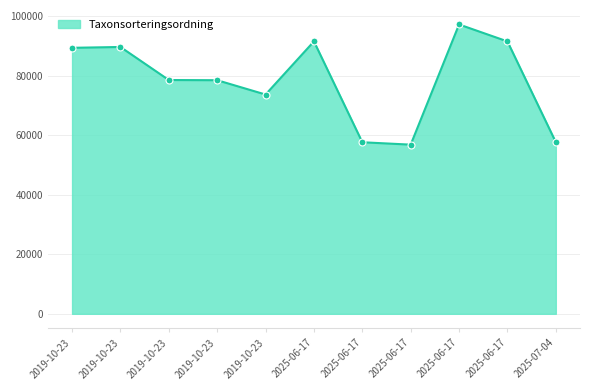

Approximately how many times larger is the value at 2025-06-17 compared to 2025-06-17?

1.0